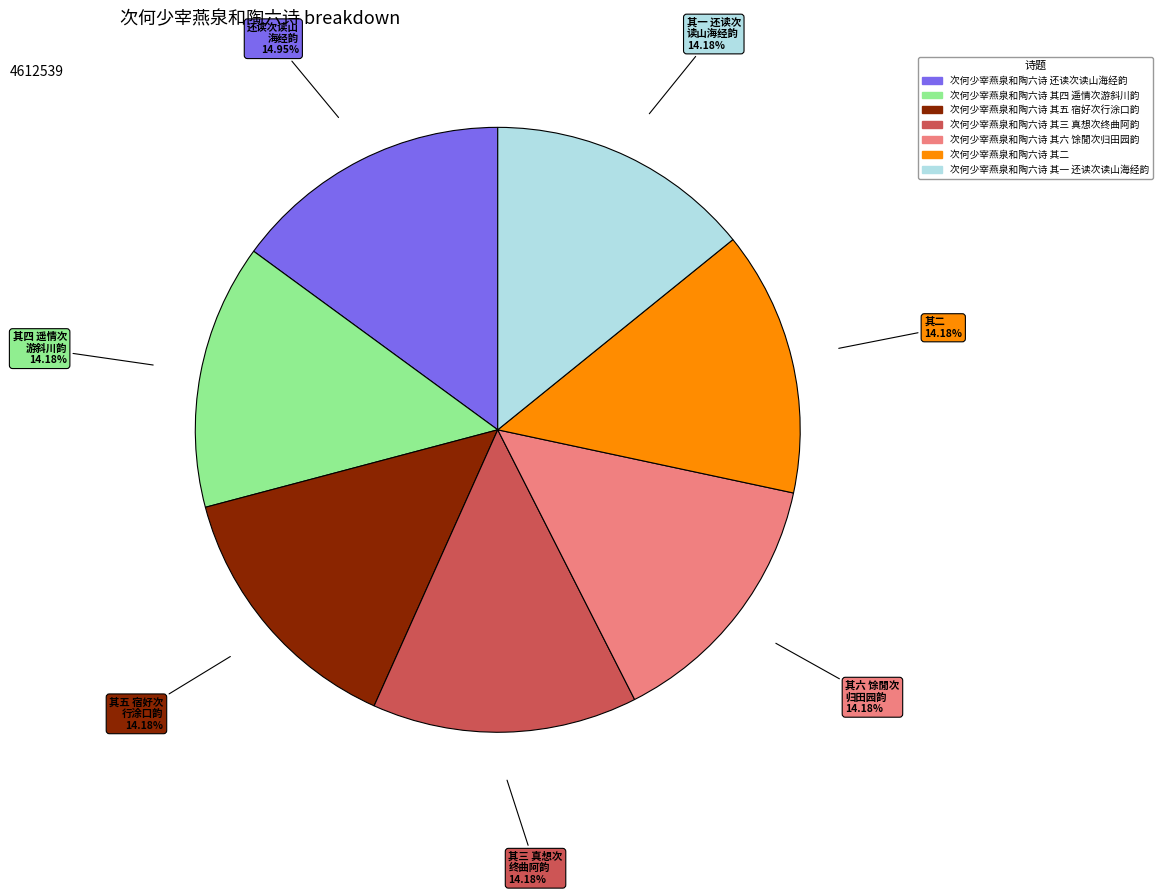

Do 次何少宰燕泉和陶六诗 其五 宿好次行涂口韵 and 次何少宰燕泉和陶六诗 其三 真想次终曲阿韵 together represent more than half of the pie?

No